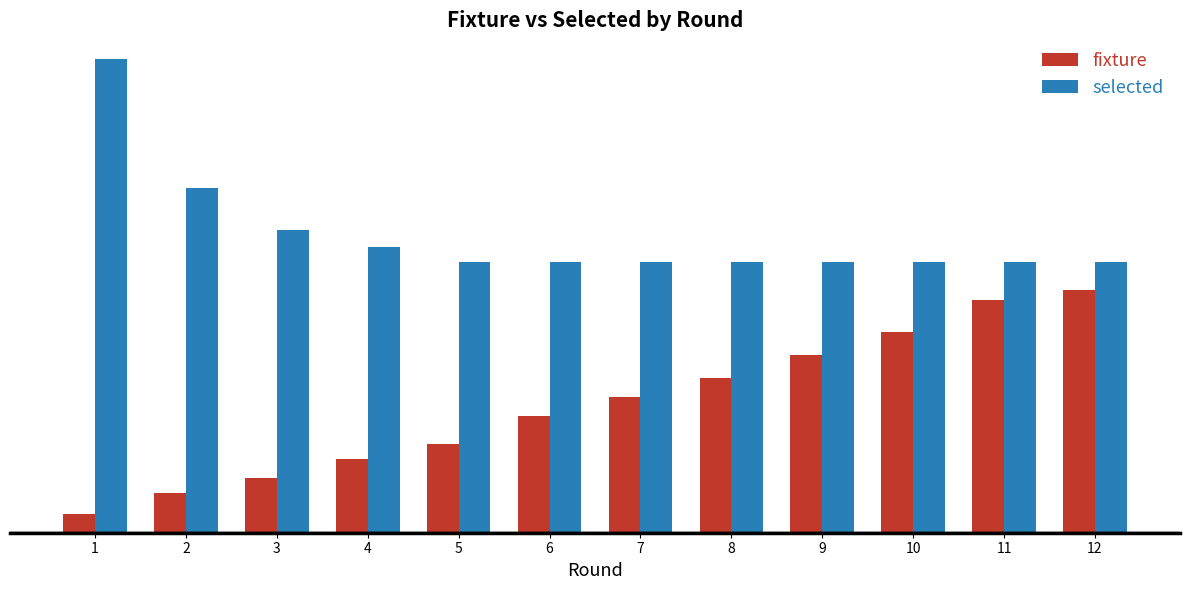

What is the spread (max minus min) of values at 10?

33